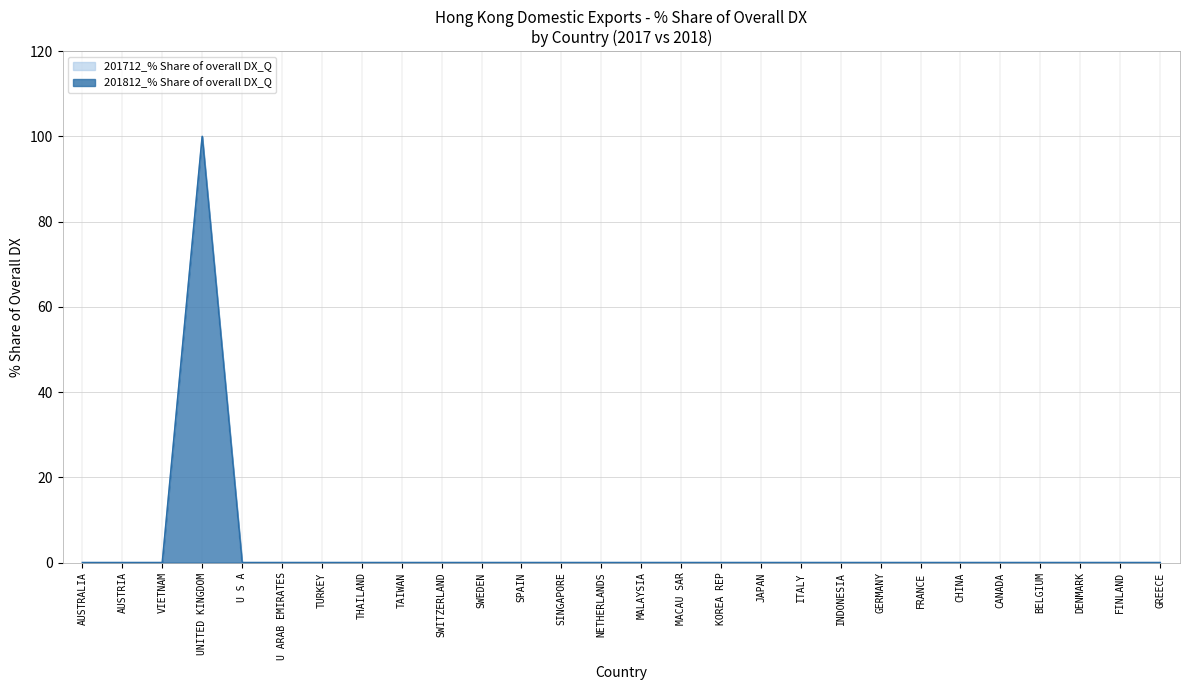

At how many categories does at least one series exceed 61?

1